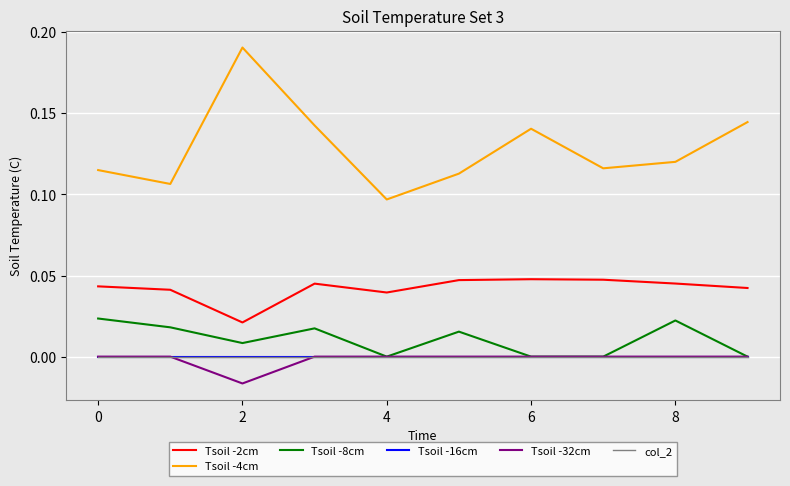

Does the chart display data point markers on the line(s)?

No